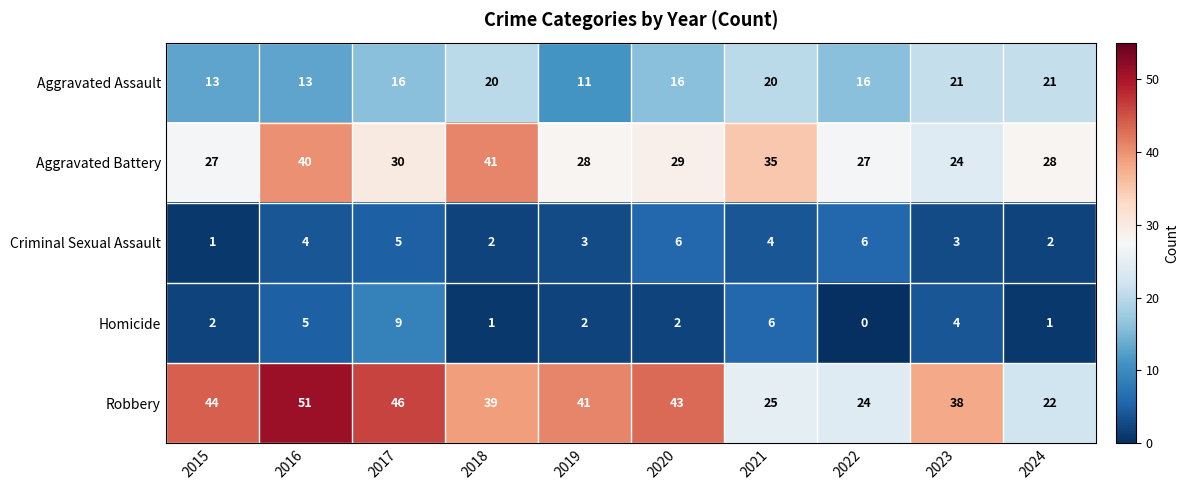

How many Criminal Sexual Assault values are between 2 and 5?

7